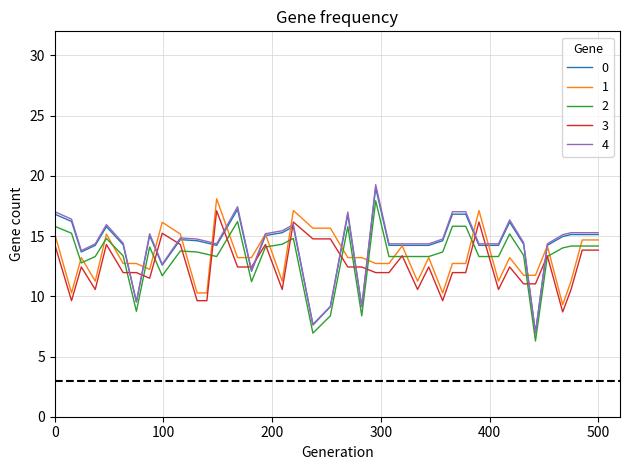

What is the smallest value displayed?

6.3